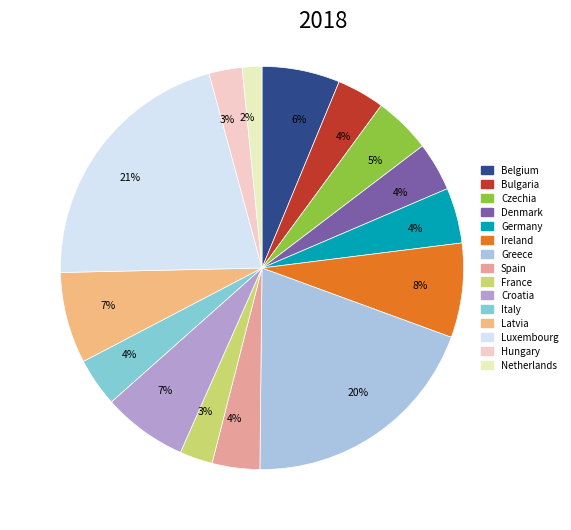

Which slice is the largest?

Luxembourg